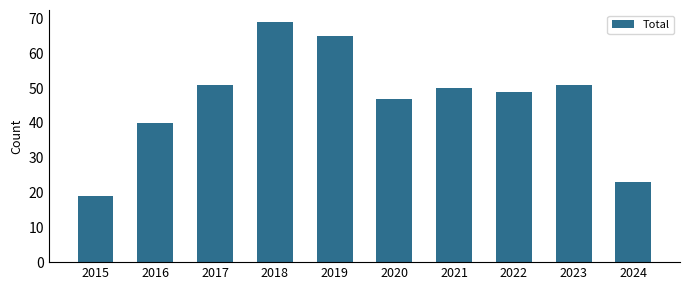

What is the change in value from 2015 to 2017?

+32